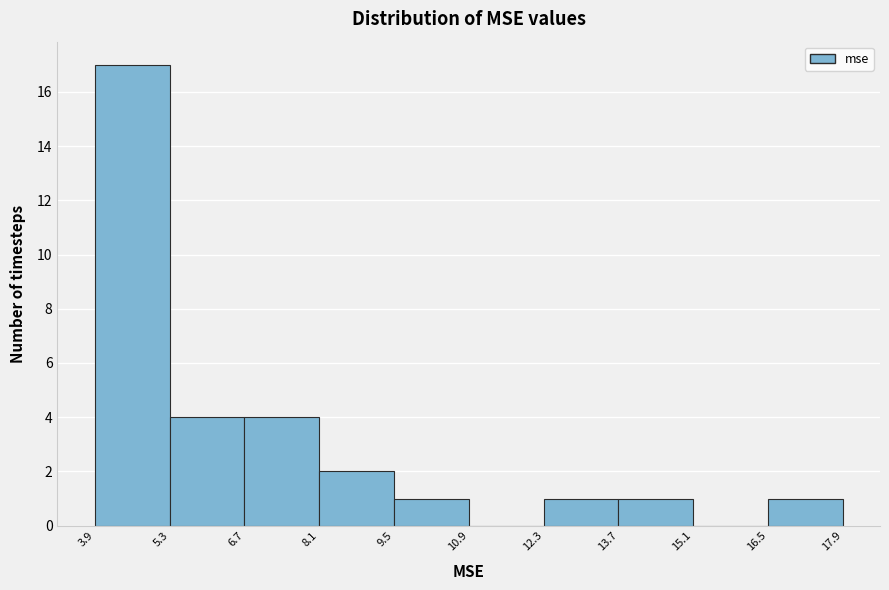

Over which range of the x-axis is the bar tallest?

3.9 to 5.3